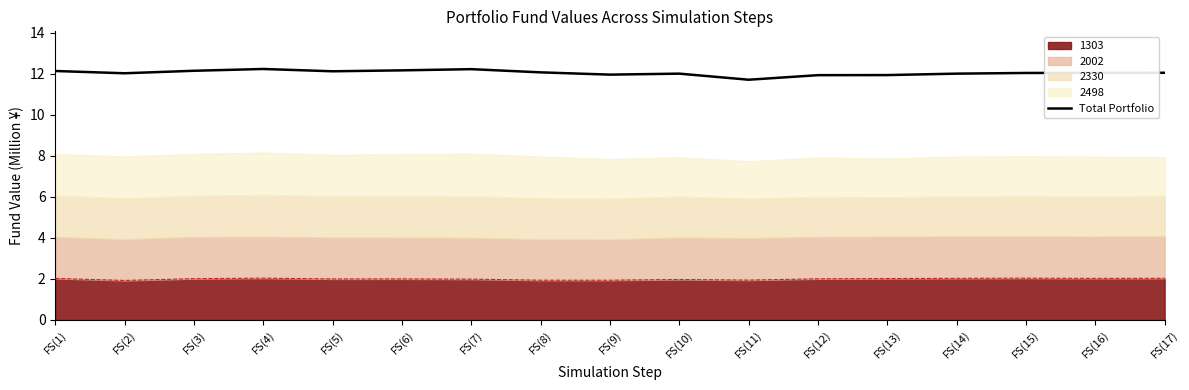

Reading left to right, extract all data points from this chart.

12.1	12.0	12.2	12.2	12.1	12.2	12.2	12.1	12.0	12.0	11.7	11.9	11.9	12.0	12.0	12.0	12.1